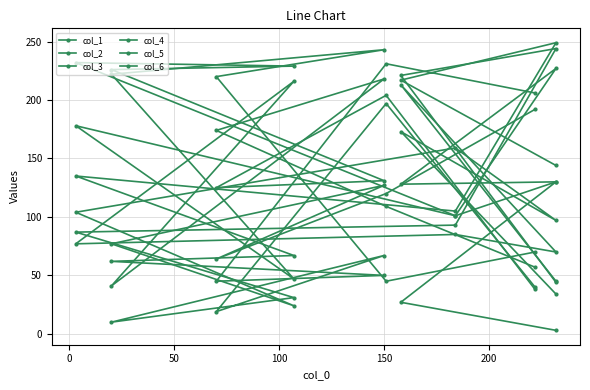

How many lines are shown in the chart?

6